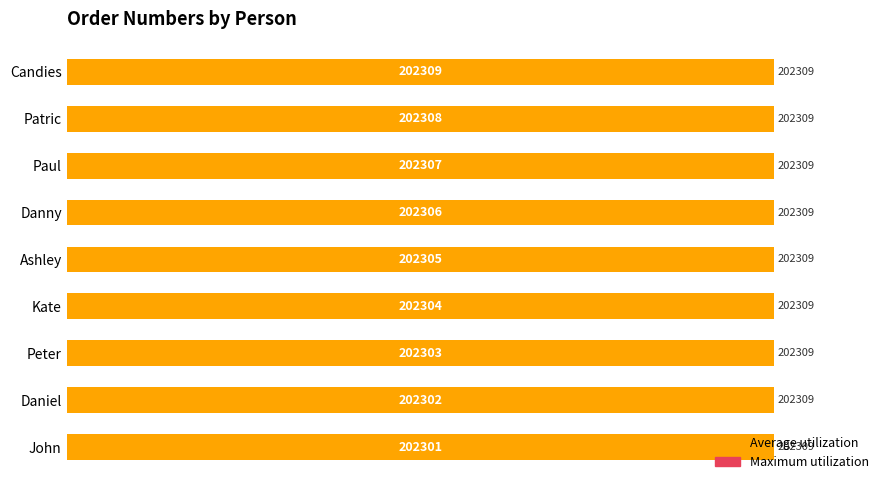

The value of Maximum utilization at 100 is 1.0. True or false?

False